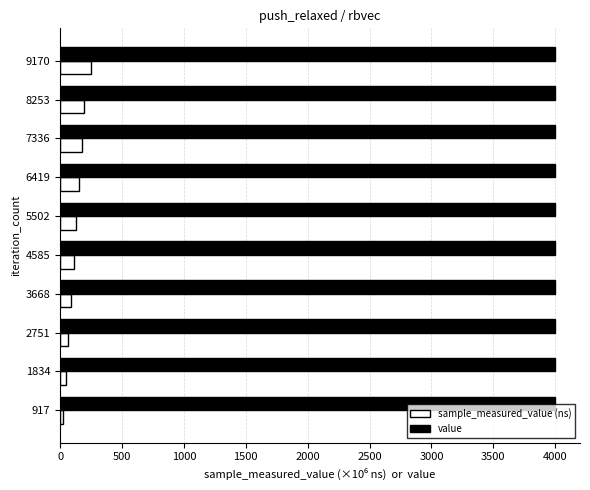

What is the sum of all value values?

40000.0